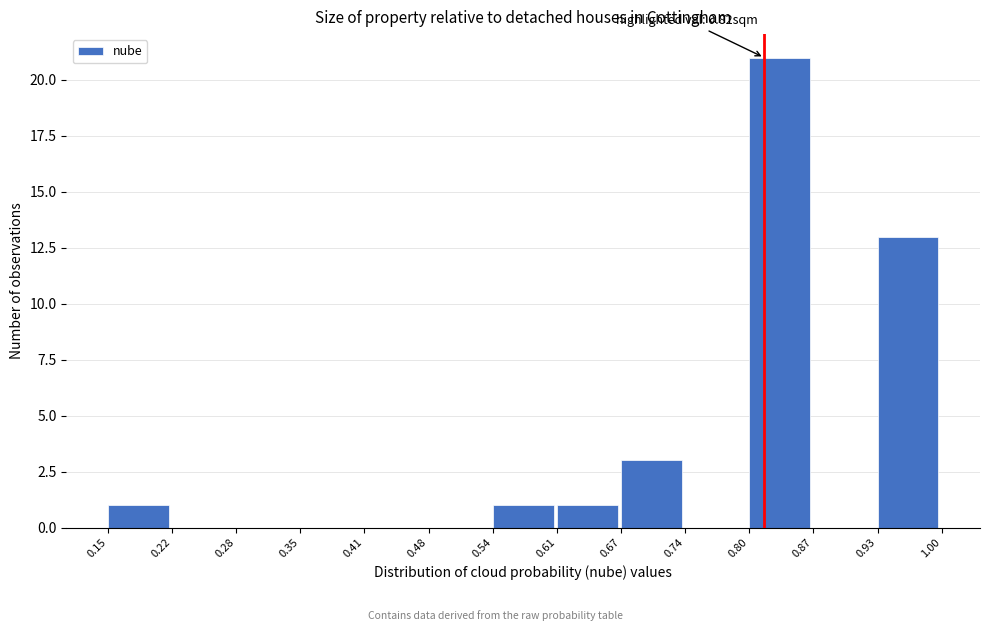

Which range on the x-axis has the tallest bar?

0.80 to 0.87